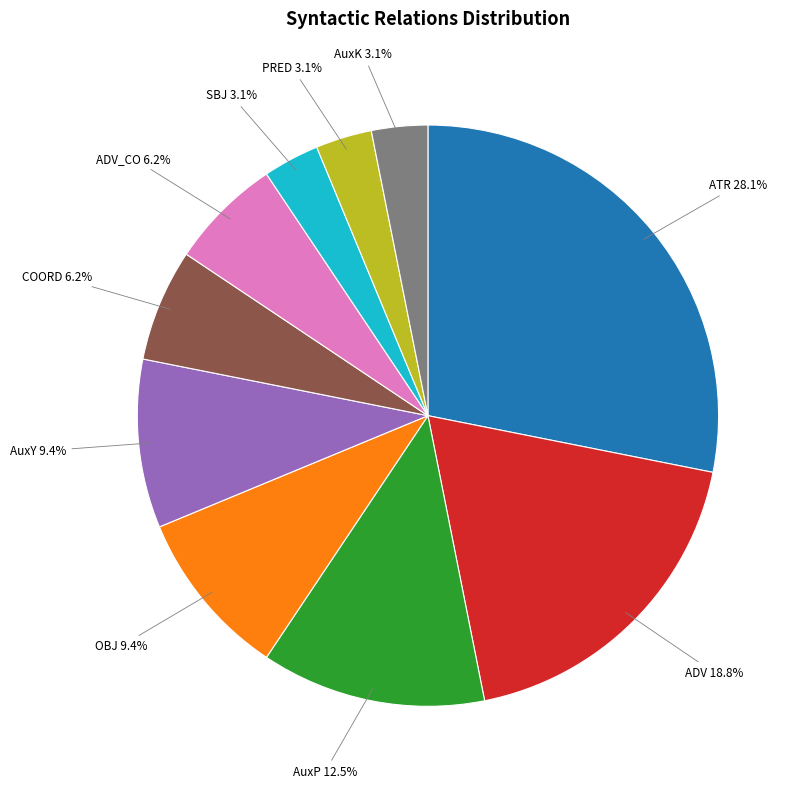

How many slices are in this pie chart?

10